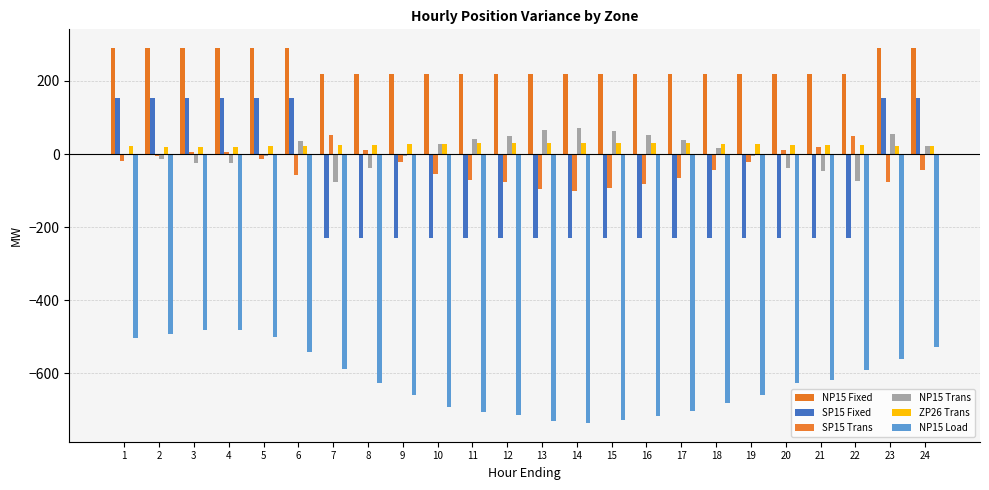

How many groups of bars are there?

24